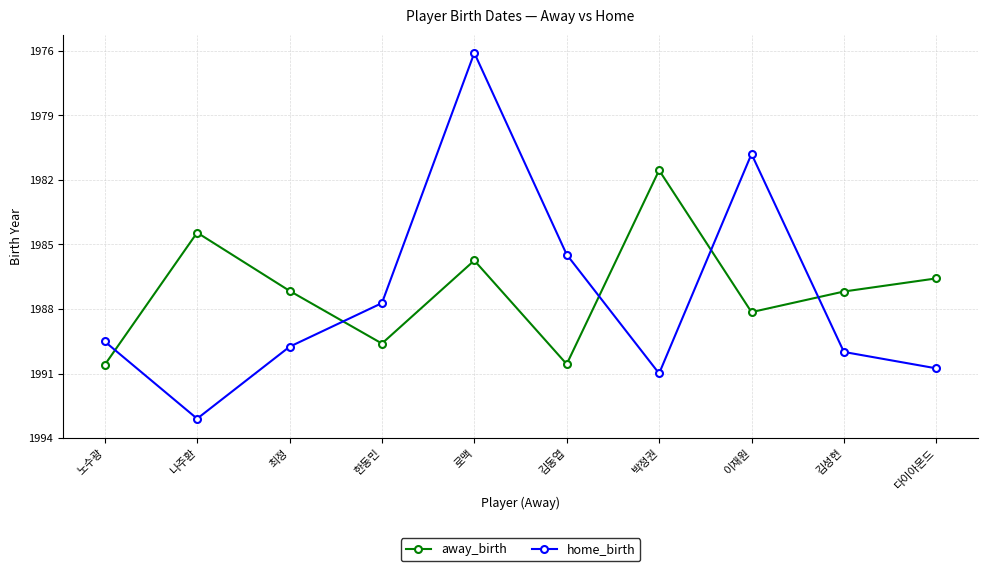

What position from the left is 나주환?

2